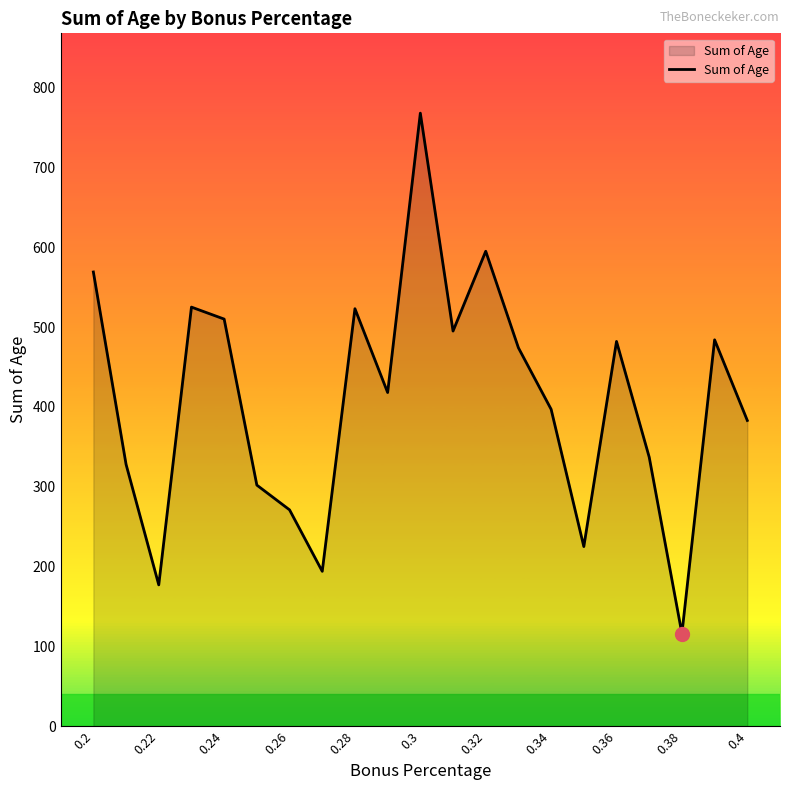

What is the difference between the maximum and minimum values?

652